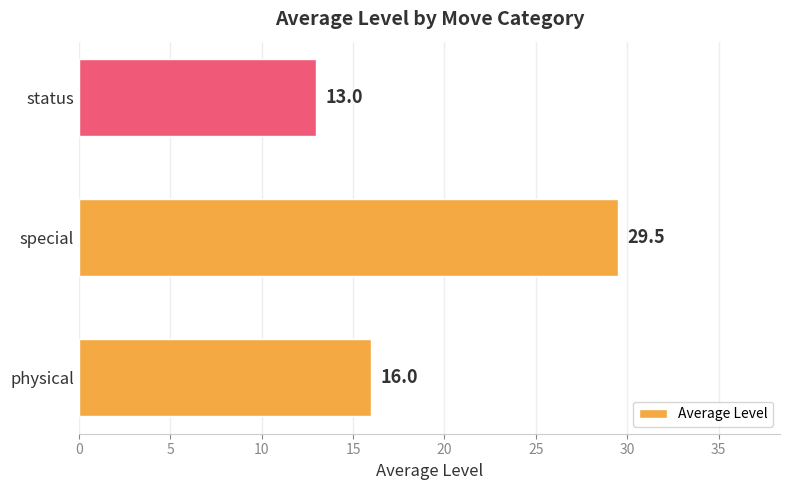

At which label is the value closest to 21?

physical